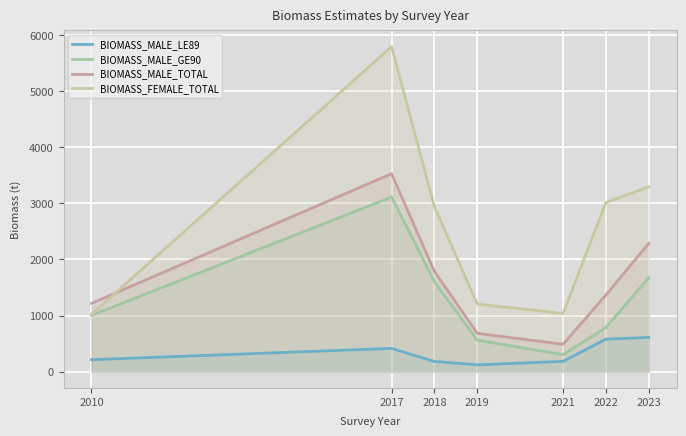

What are all the series names shown in the legend?

BIOMASS_MALE_LE89, BIOMASS_MALE_GE90, BIOMASS_MALE_TOTAL, BIOMASS_FEMALE_TOTAL